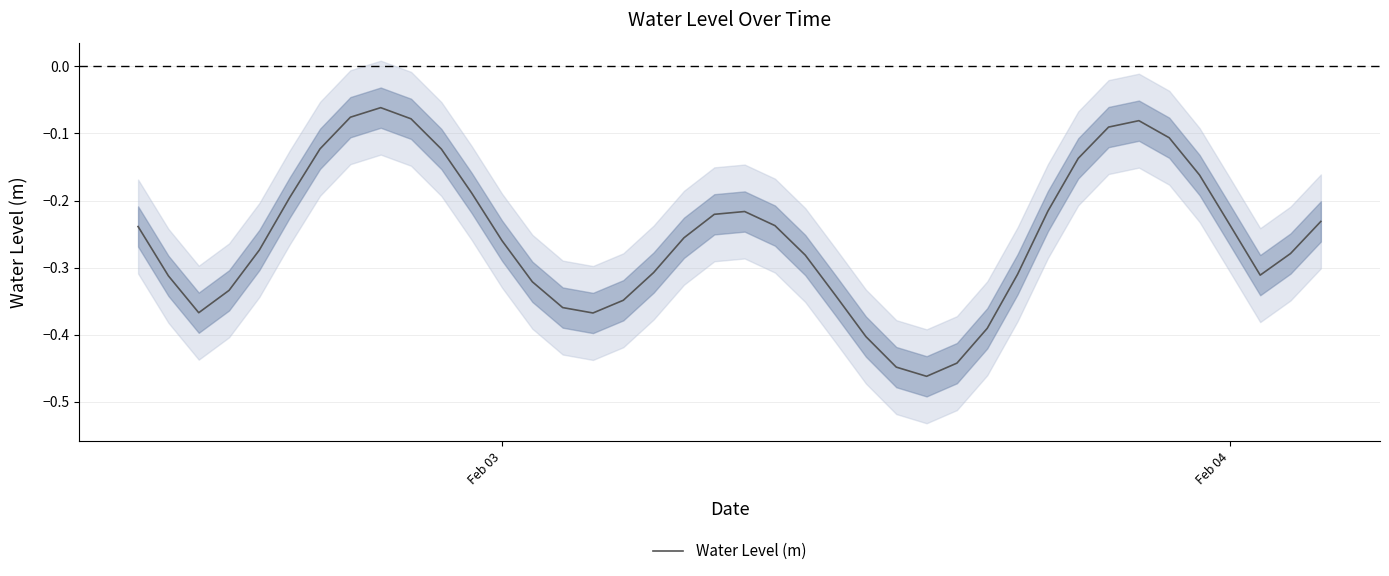

How many points are lower than both their immediate neighbors (excluding endpoints)?

4